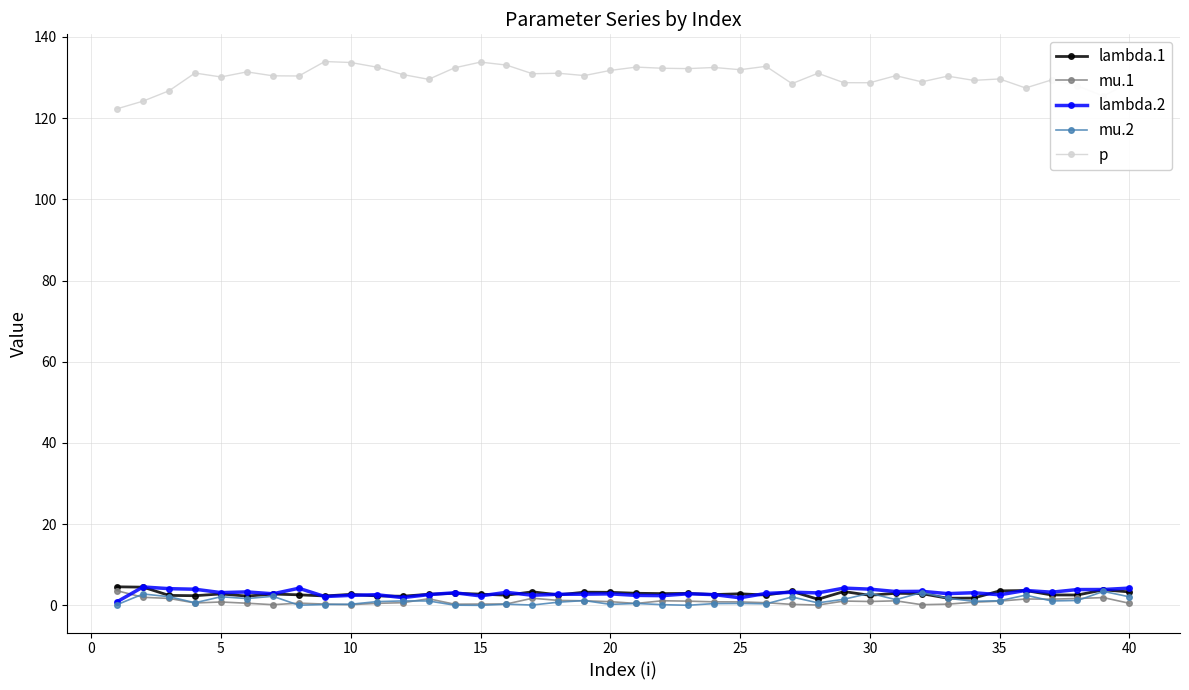

Which series has the widest spread of values?

p